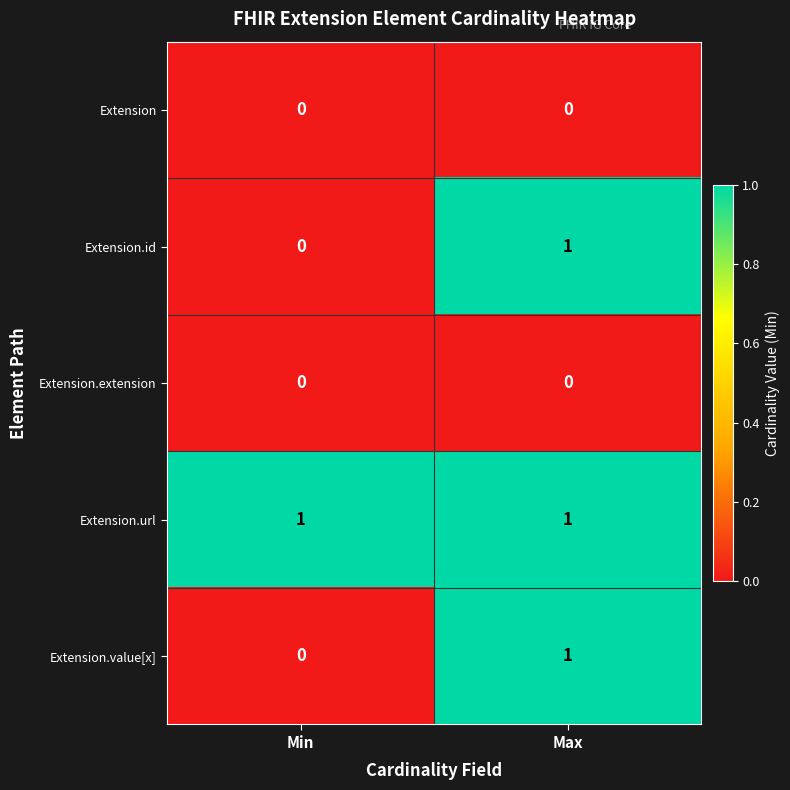

How many series are shown in this chart?

5